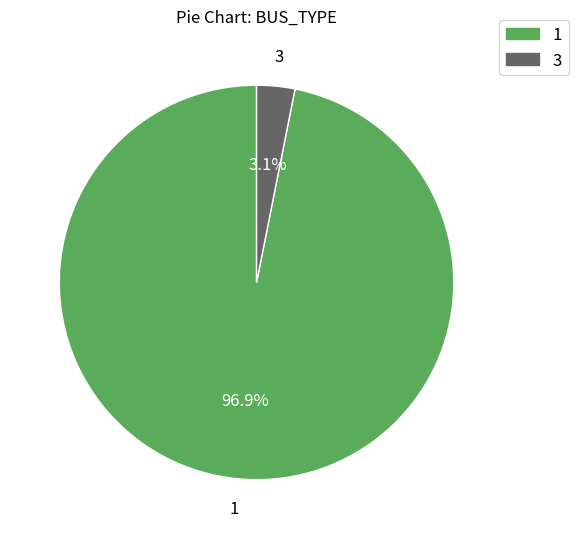

Which slice is the largest?

1